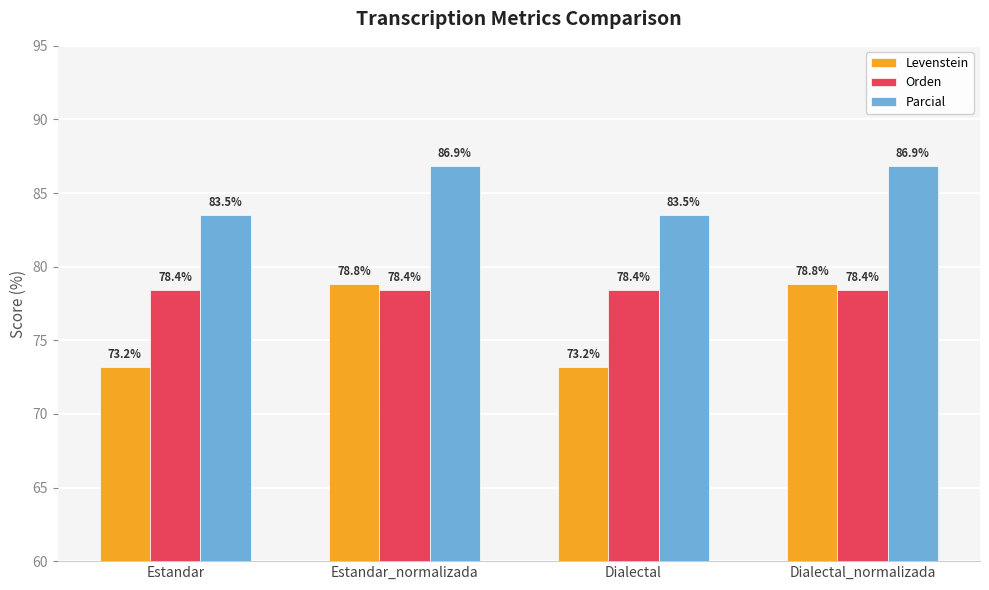

Which series has the largest total across all categories?

Parcial